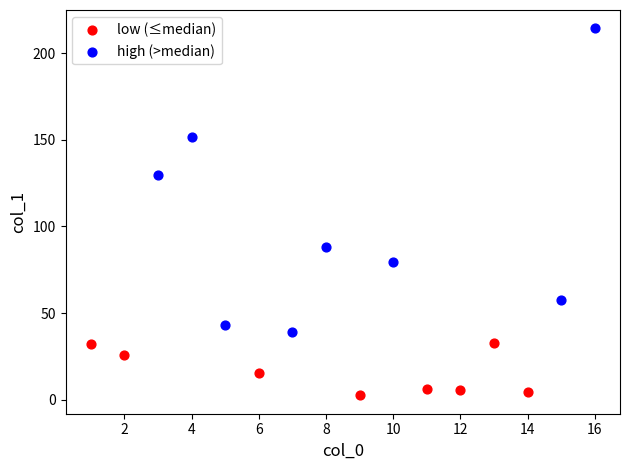

Which series reaches the maximum Y coordinate?

high (>median)